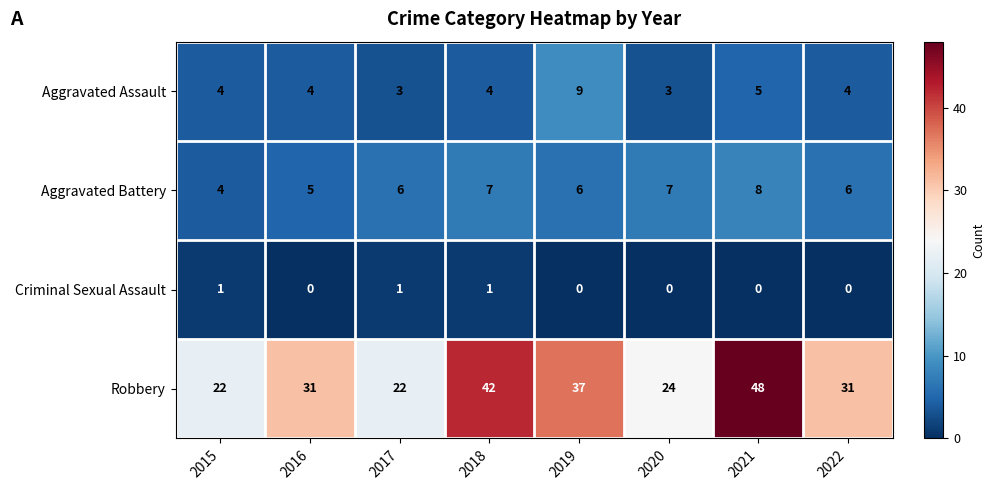

The value of Aggravated Assault at 2019 is 9. True or false?

True